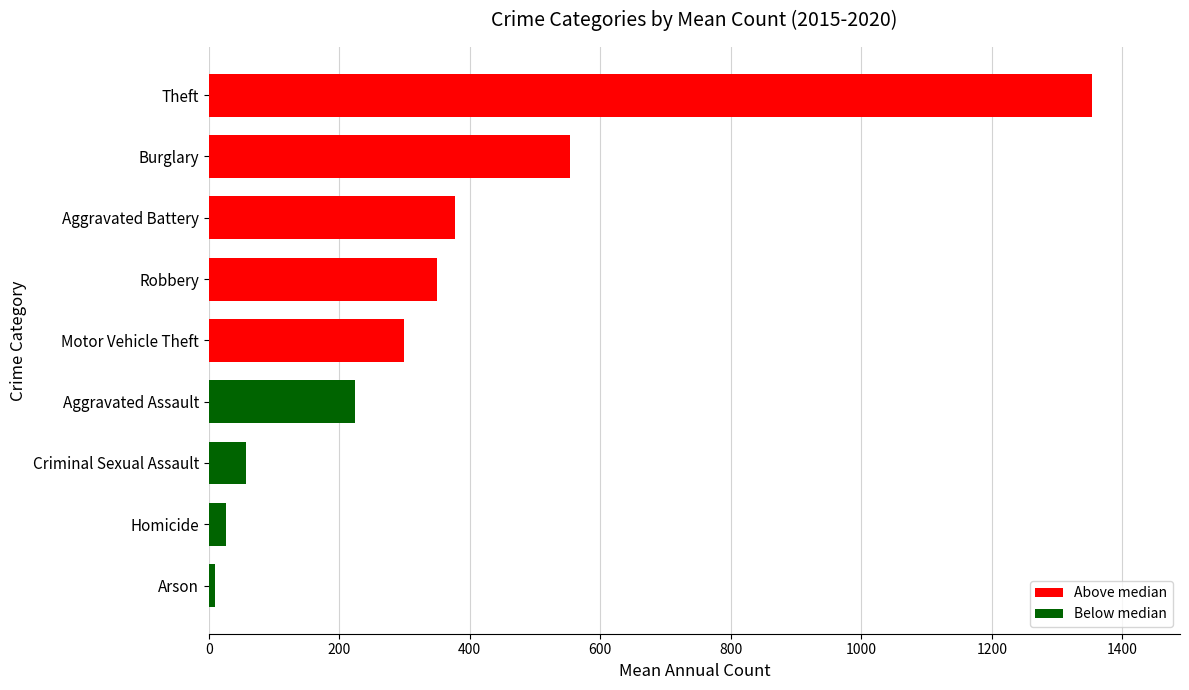

The value at Theft is 1352.8. True or false?

True